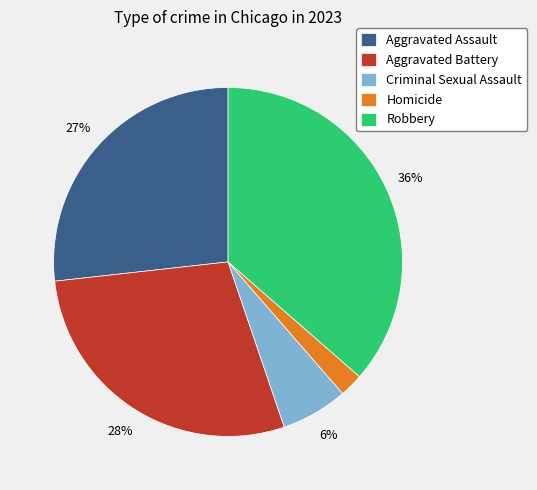

Combined, do Criminal Sexual Assault and Robbery account for over 50%?

No